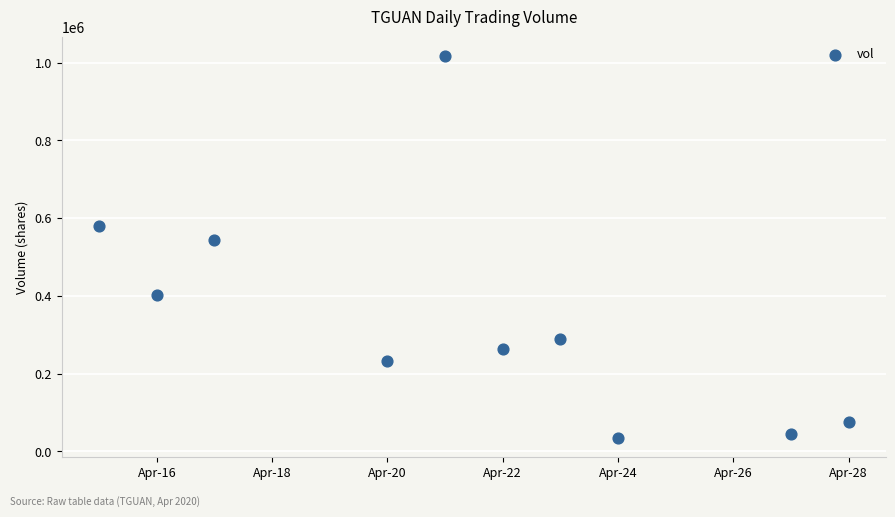

What Y value in the scatter plot is closest to 526050?

544200